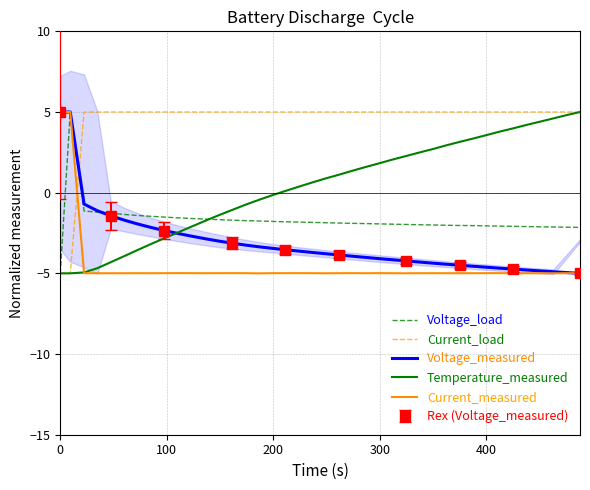

What is the lowest value of the Voltage_measured series?

-5.0